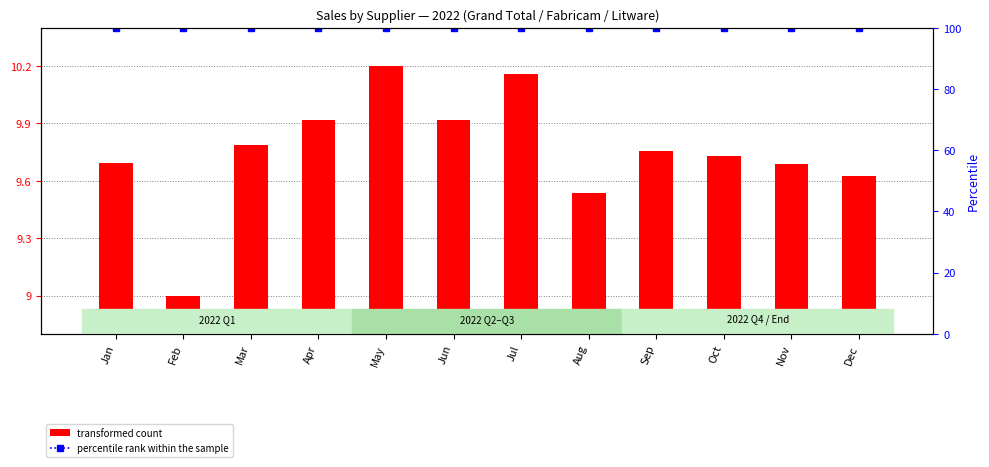

Reading right to left, extract all data points from this chart.

transformed count: 9.6	9.7	9.7	9.8	9.5	10.2	9.9	10.2	9.9	9.8	9.0	9.7
percentile rank within the sample: 100.0	100.0	100.0	100.0	100.0	100.0	100.0	100.0	100.0	100.0	100.0	100.0